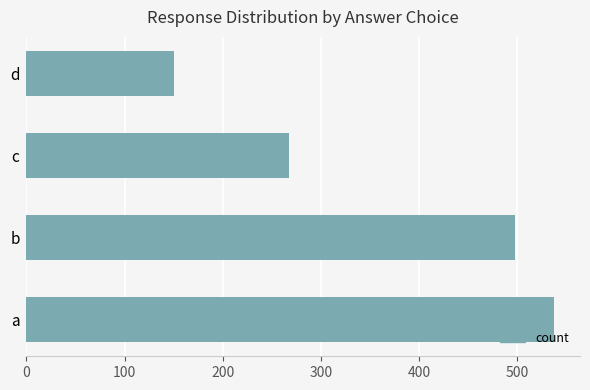

Count the values in the range 267 to 537.

3